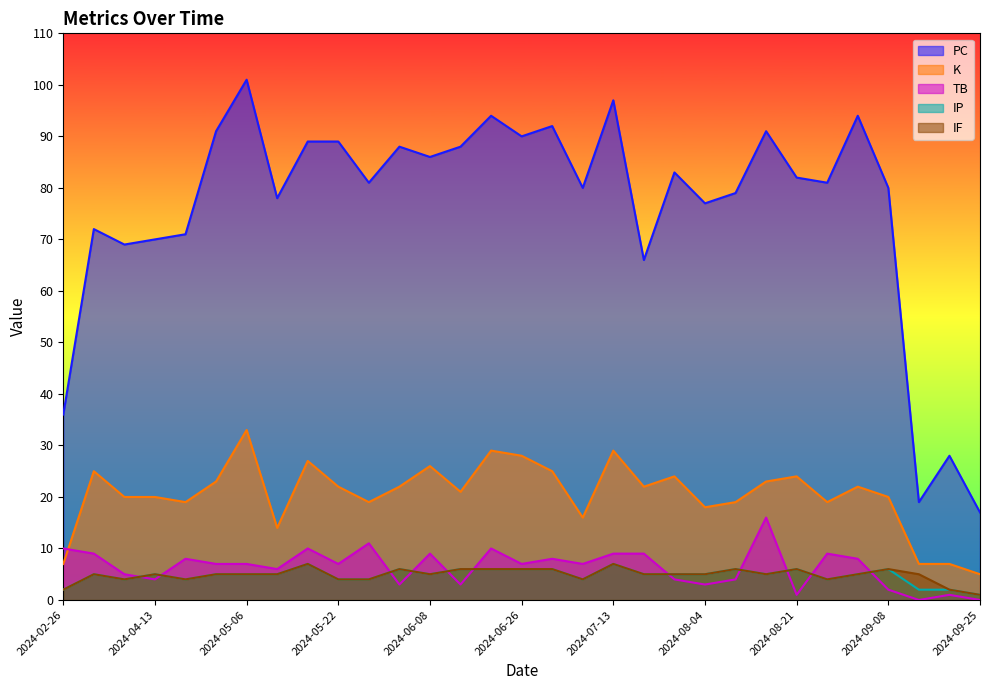

True or false: PC has a value of 71 at 2024-04-25.

True